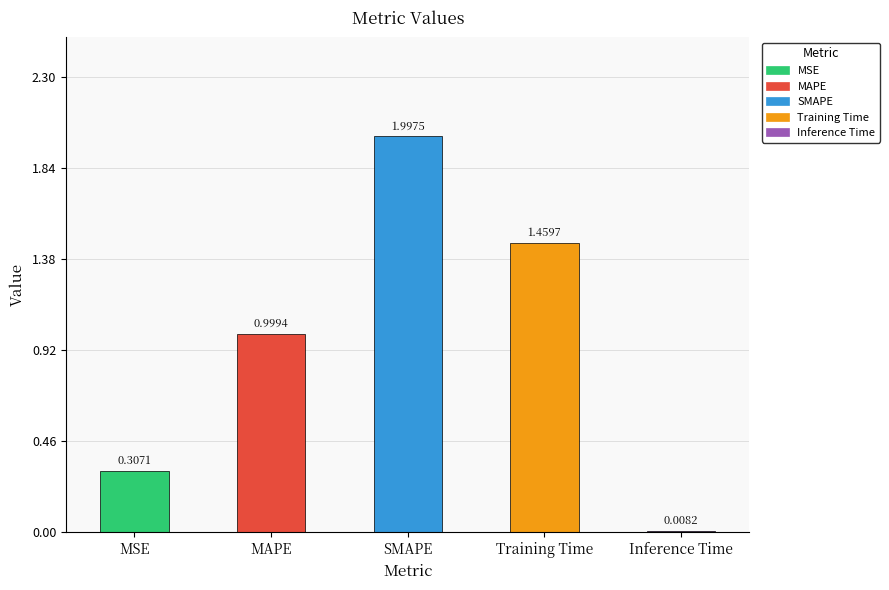

Does the chart contain stacked bars?

No